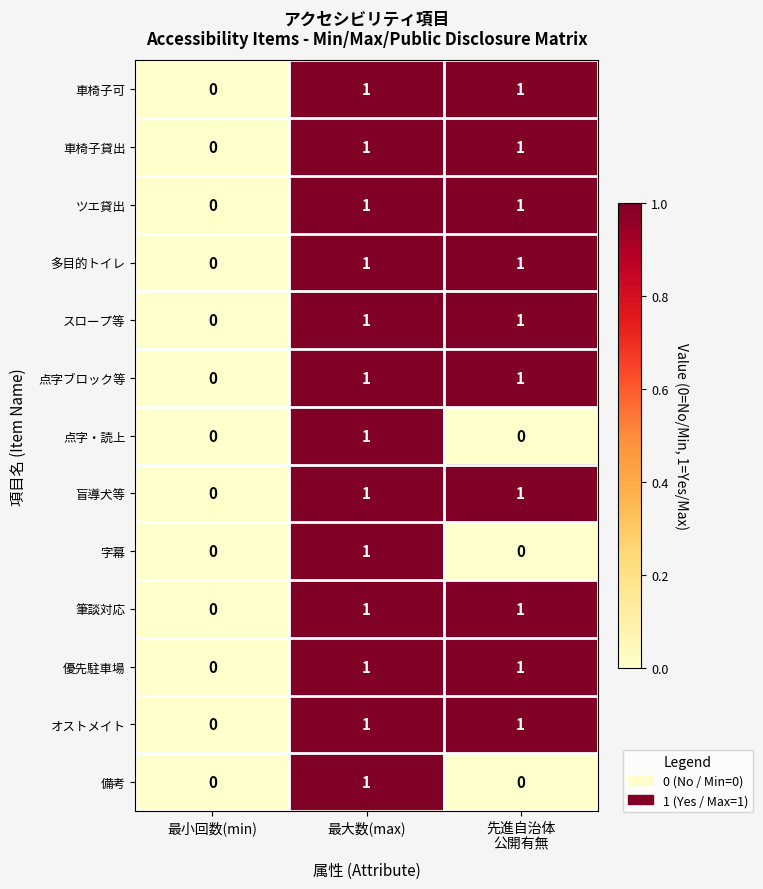

The 点字・読上 series shows 2 at 最大数(max). True or false?

False